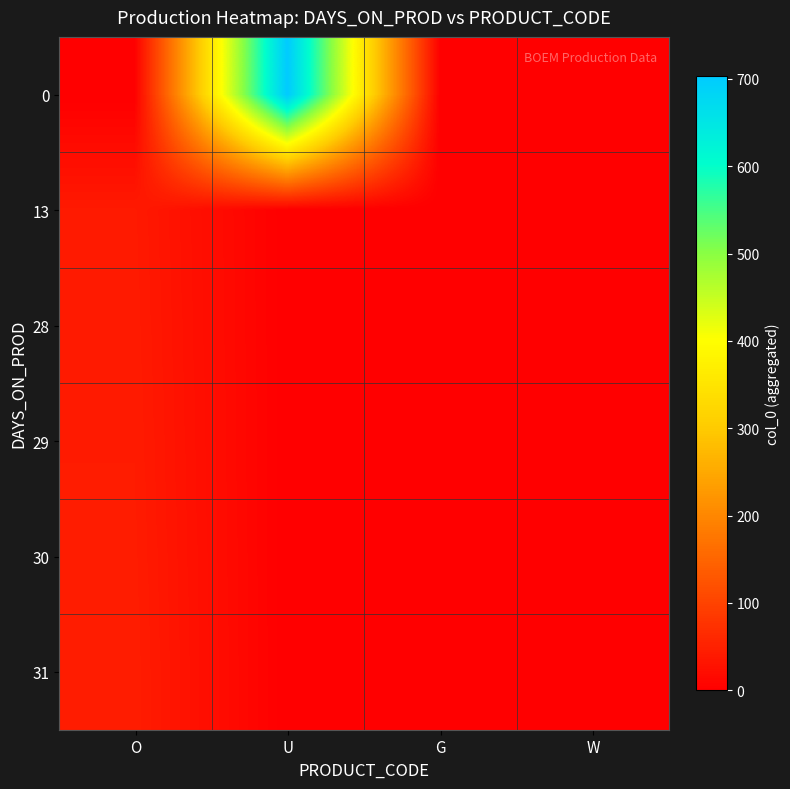

Which category has the highest value across all series?

U